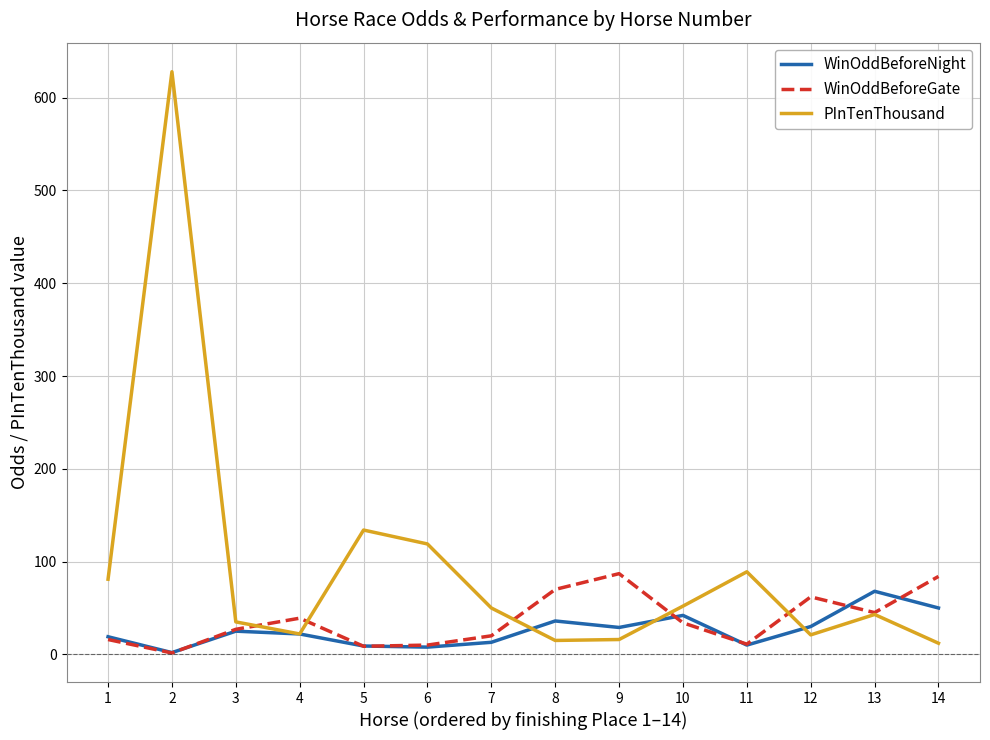

What is the difference between the second highest and second lowest values in the WinOddBeforeNight series?

42.2